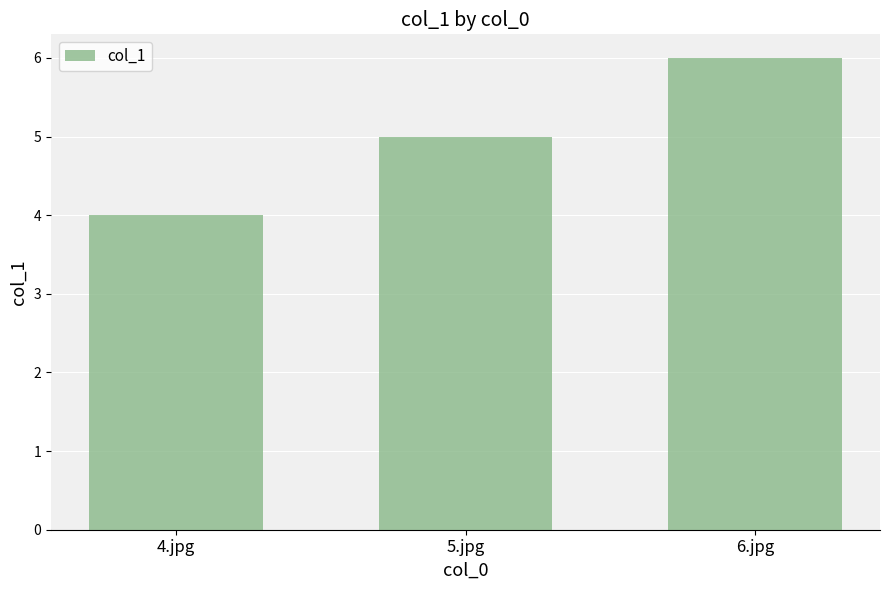

The value at 5.jpg is 2. True or false?

False